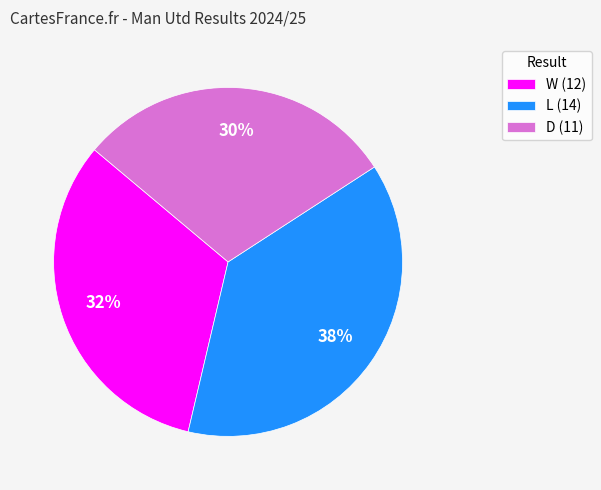

Rank the categories by value from lowest to highest.

D, W, L